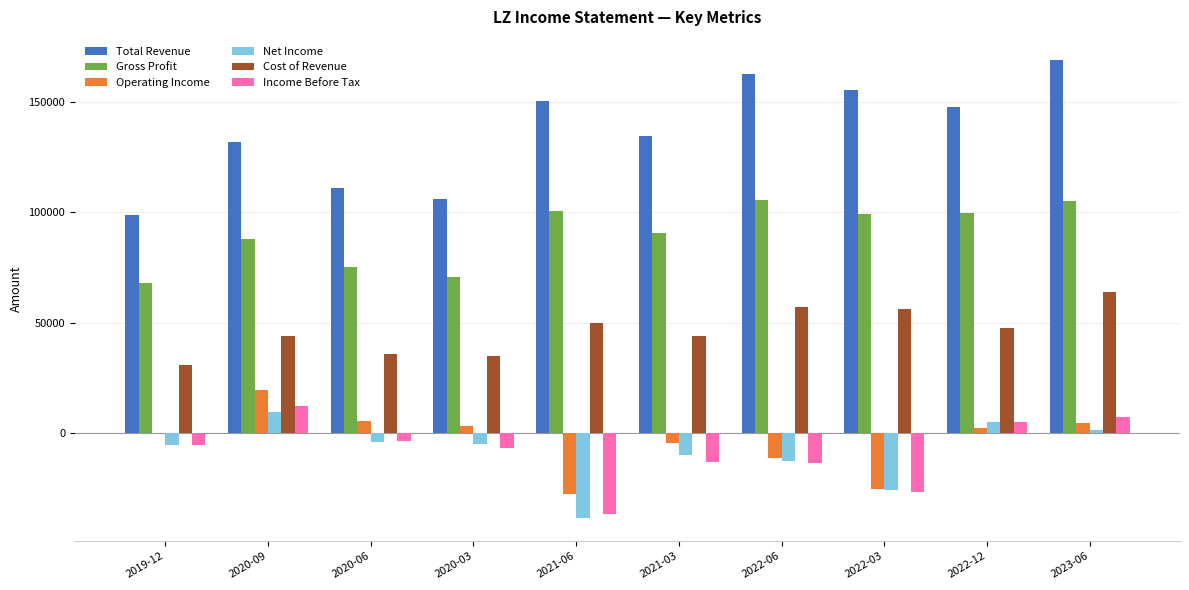

What is the sum of all Income Before Tax values?

-79900